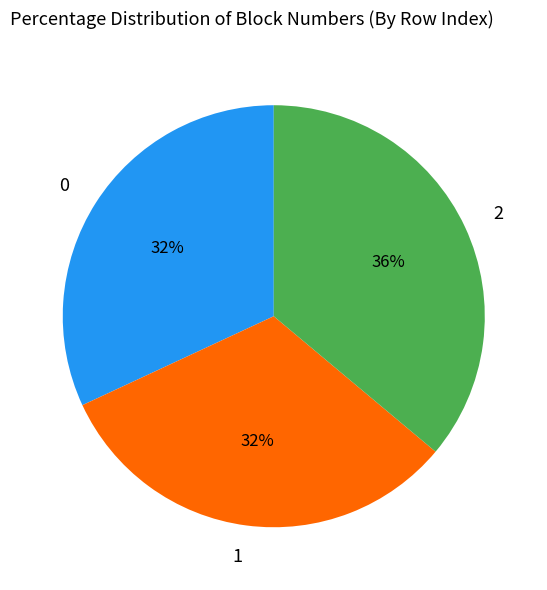

To the nearest percent, what percentage of the pie is 2?

36%